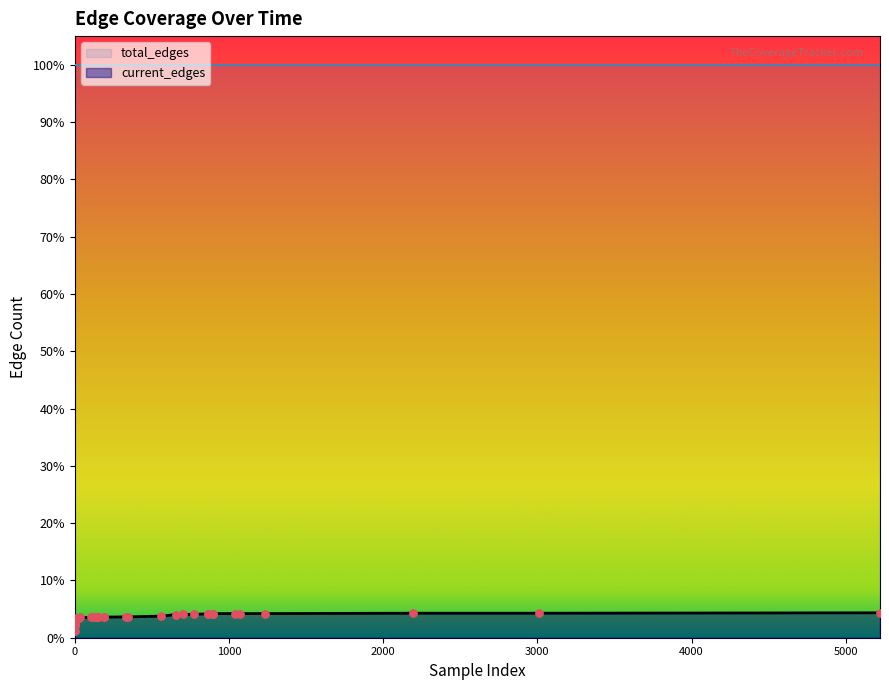

At how many categories does at least one series exceed 1348?

40